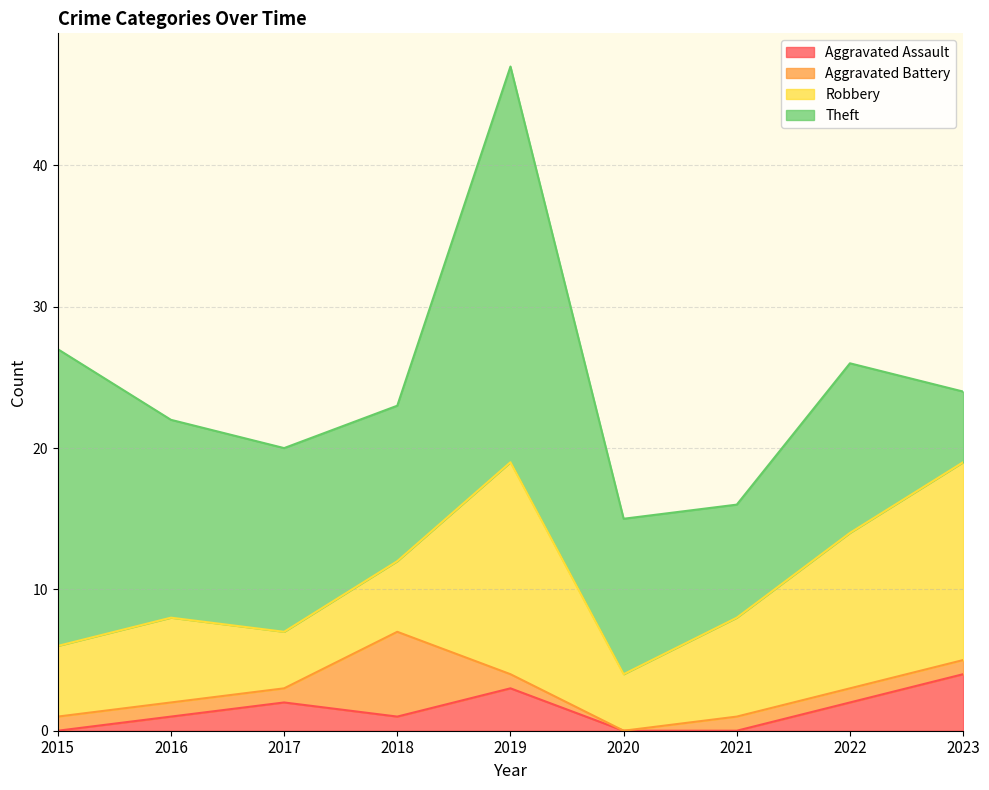

Rank the categories by Theft value from lowest to highest.

2023, 2021, 2018, 2020, 2022, 2017, 2016, 2015, 2019